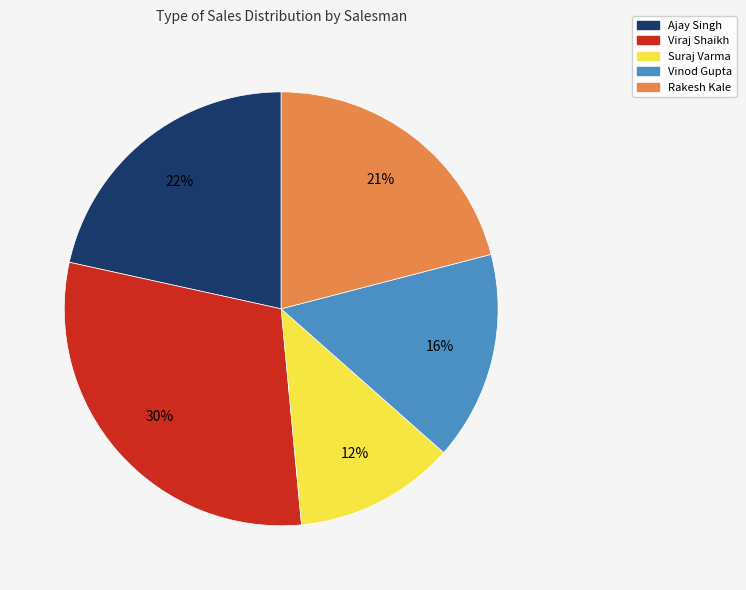

Is there any slice that represents more than half of the pie?

No